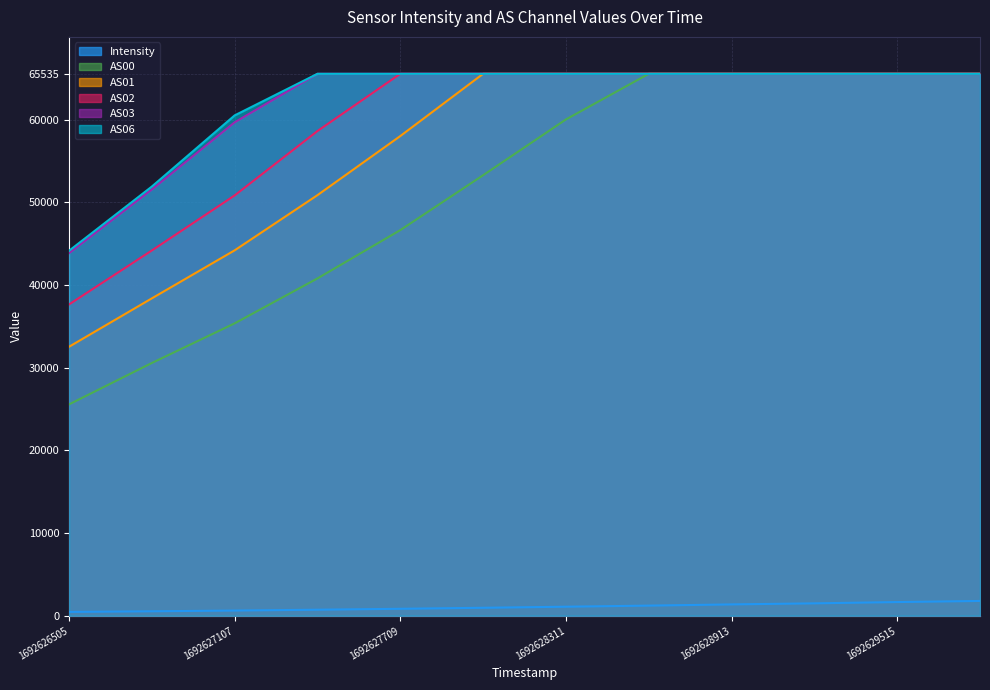

What is the difference between the AS00 values at 1692627107 and 1692629816?

30175.0